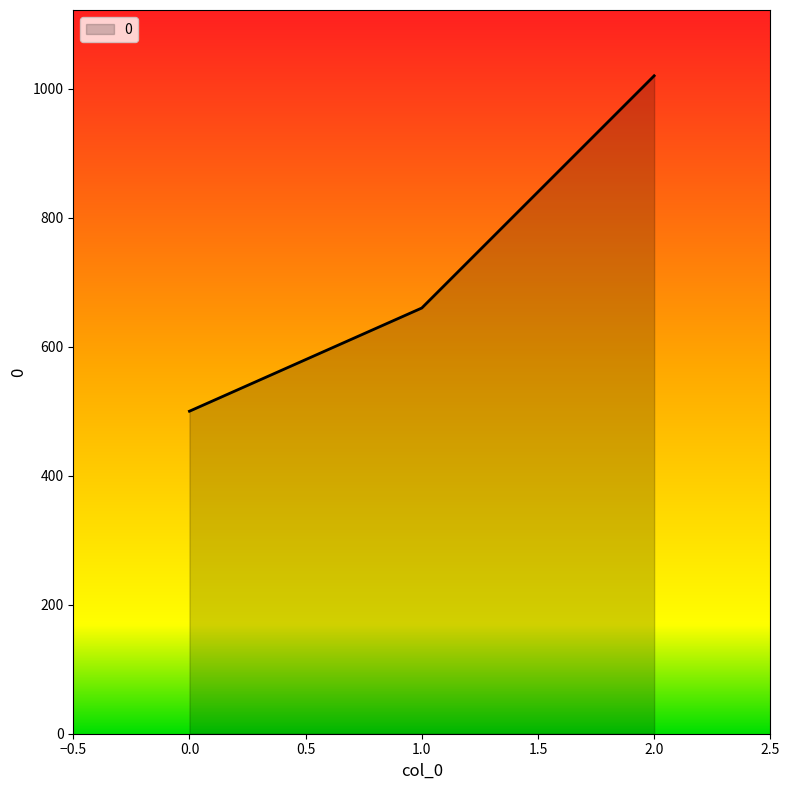

Read the value at 0.0.

500